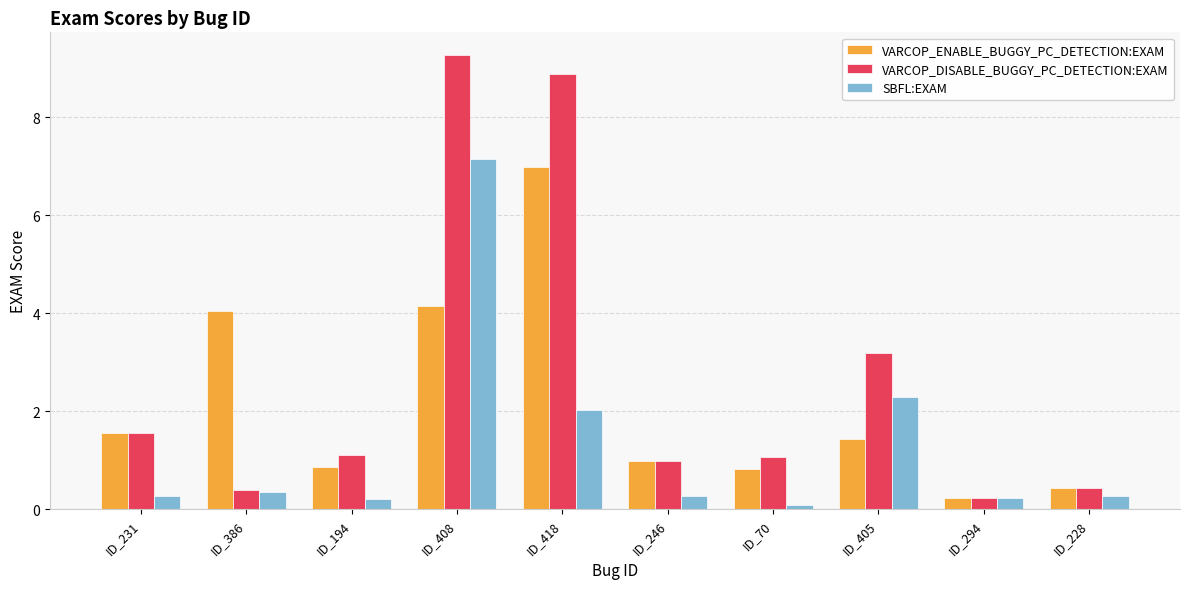

What is the difference between the maximum and minimum values in the VARCOP_ENABLE_BUGGY_PC_DETECTION:EXAM series?

6.8